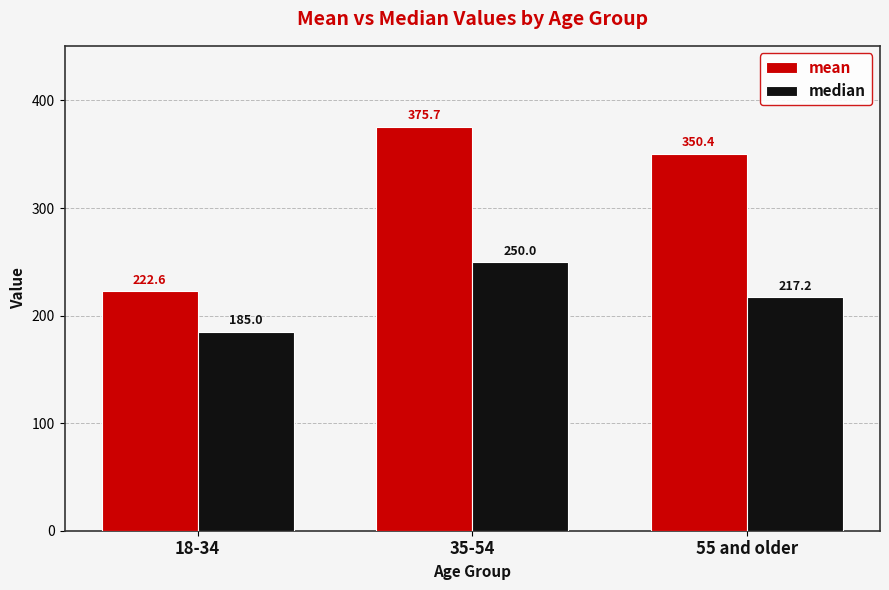

What is the difference between the highest and lowest values at 35-54?

125.7